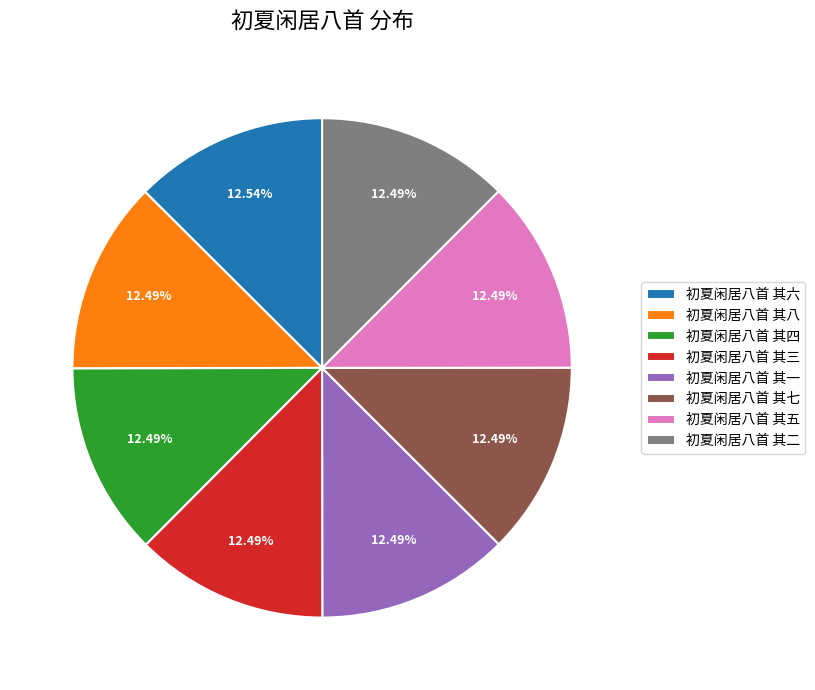

Count the number of slices in the pie.

8